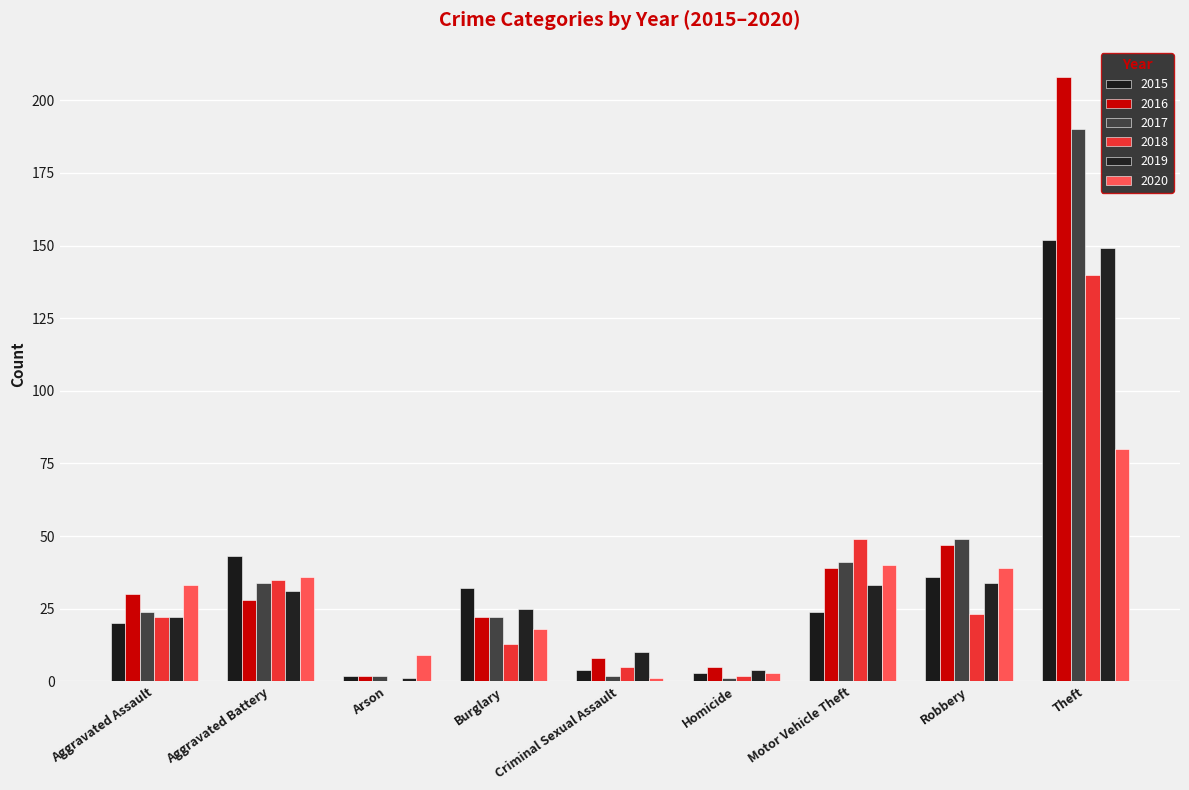

Are the bars grouped side by side (vs. stacked)?

Yes